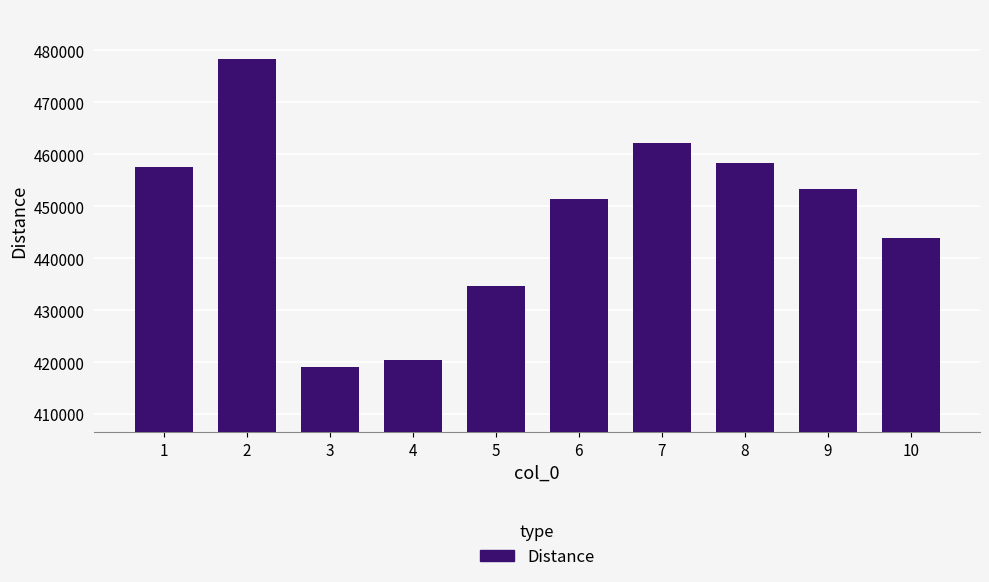

Between 3 and 7, which is larger?

7